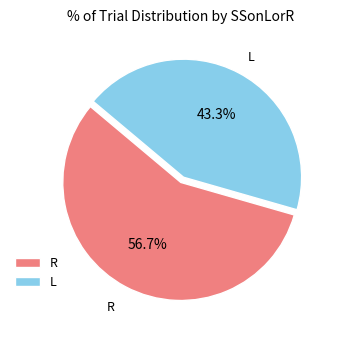

Which slice is the largest?

R